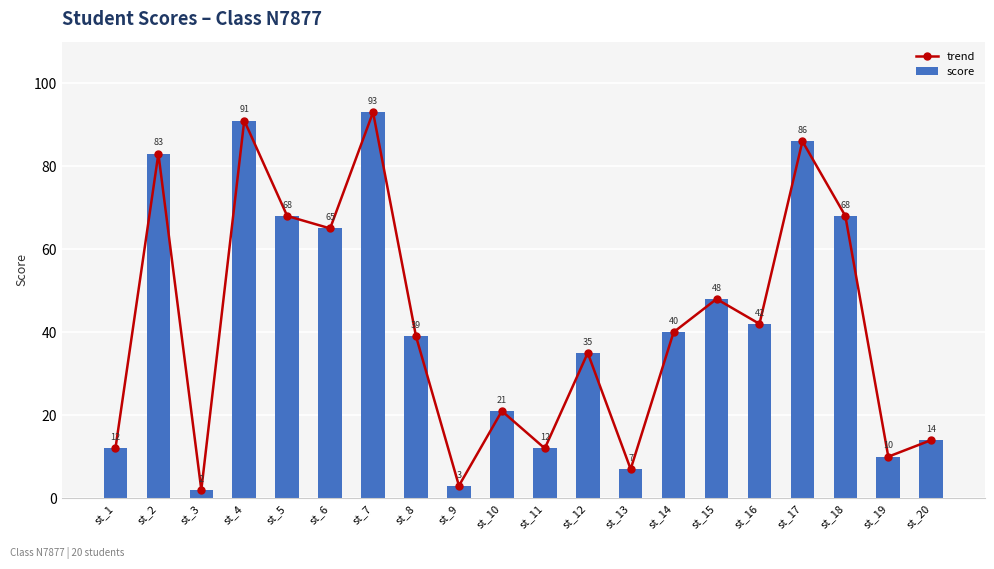

How many data points in trend are less than 40?

10